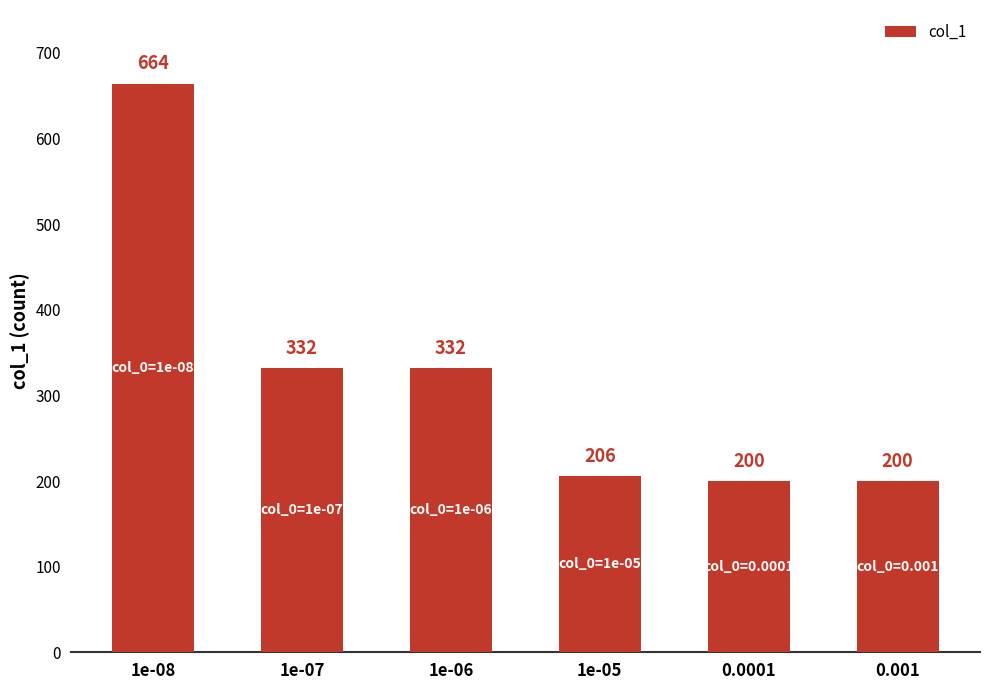

What is the change in value from 1e-07 to 0.001?

-132